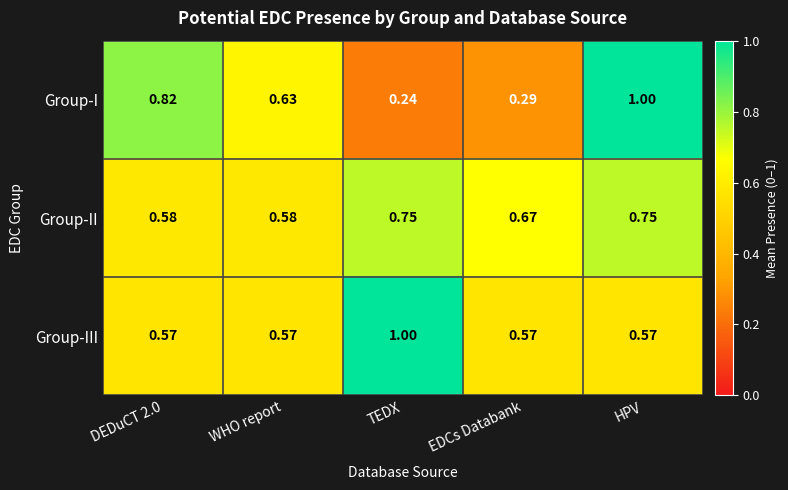

Rank the series at DEDuCT 2.0 from lowest to highest value.

Group-III, Group-II, Group-I